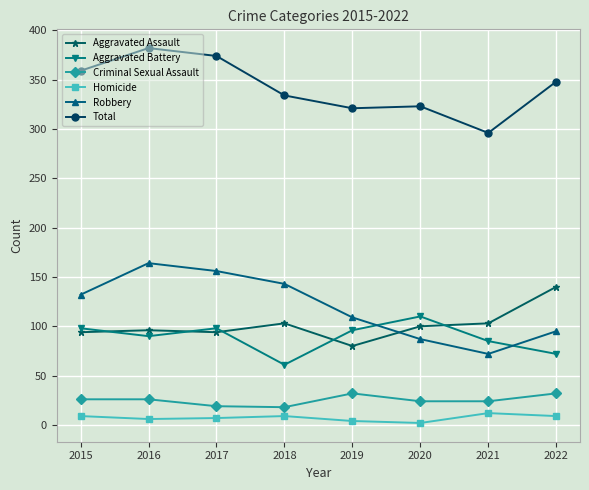

At how many categories does at least one series exceed 40?

8